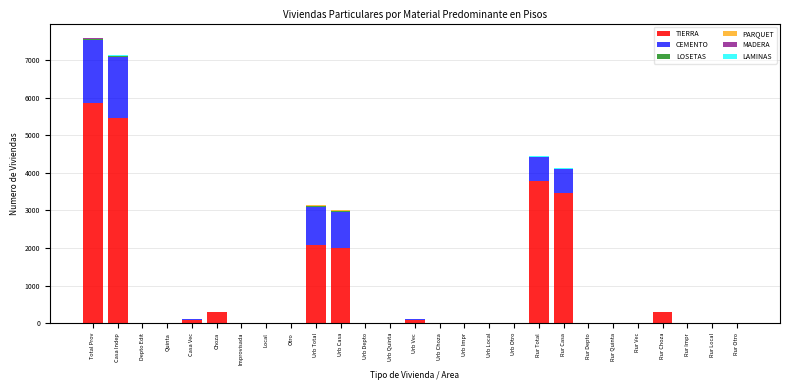

Where is TIERRA nearest to the value 2936?

Rur Casa